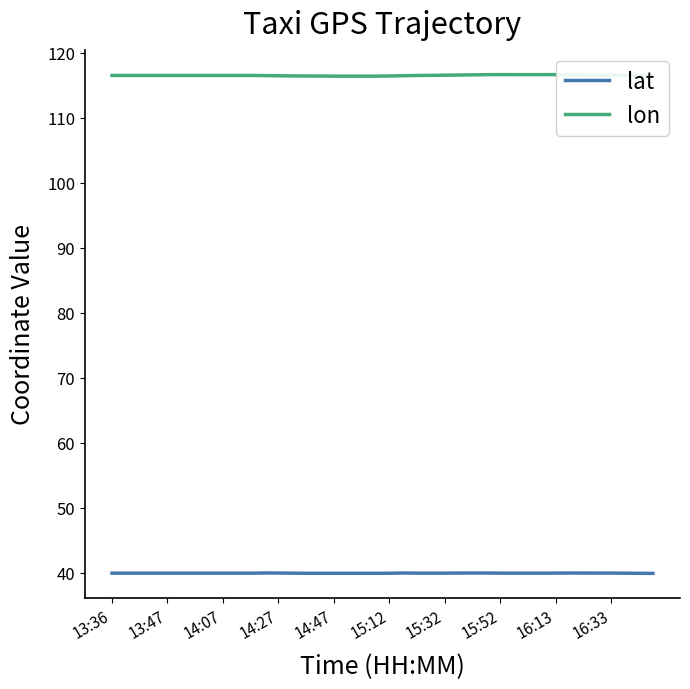

Which series has the widest spread of values?

lon